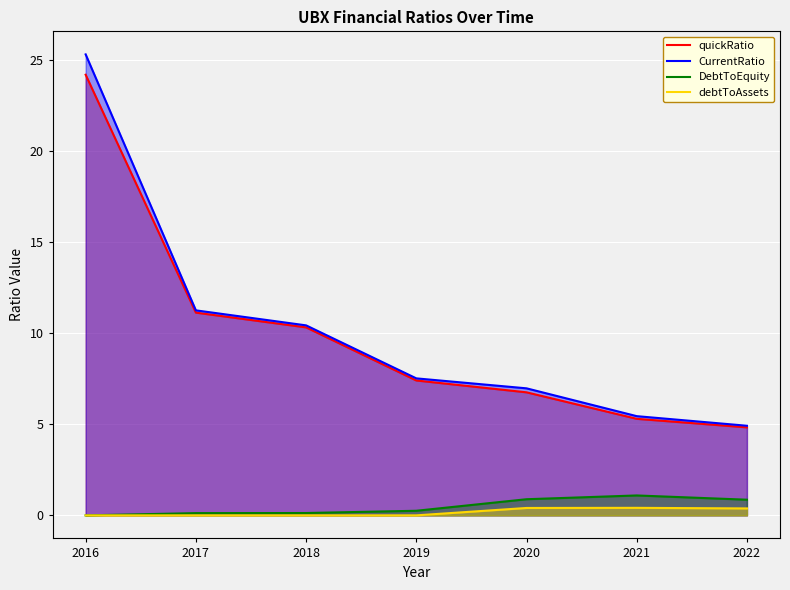

Reading right to left, transcribe all the data shown in this chart.

quickRatio: 4.8	5.3	6.8	7.4	10.3	11.1	24.2
CurrentRatio: 4.9	5.4	7.0	7.5	10.4	11.3	25.3
DebtToEquity: 0.9	1.1	0.9	0.3	0.1	0.1	0.0
debtToAssets: 0.4	0.4	0.4	0.0	0.0	0.0	0.0